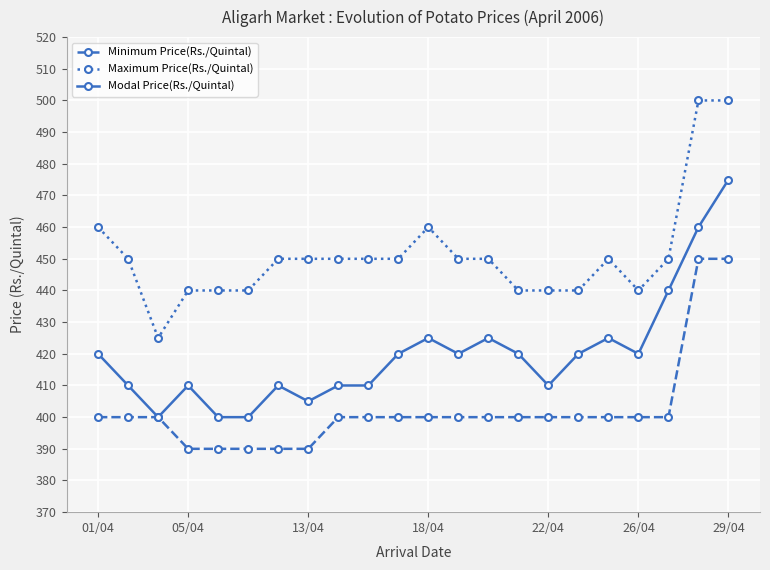

Rank the series by their maximum value, from lowest to highest.

Minimum Price(Rs./Quintal), Modal Price(Rs./Quintal), Maximum Price(Rs./Quintal)